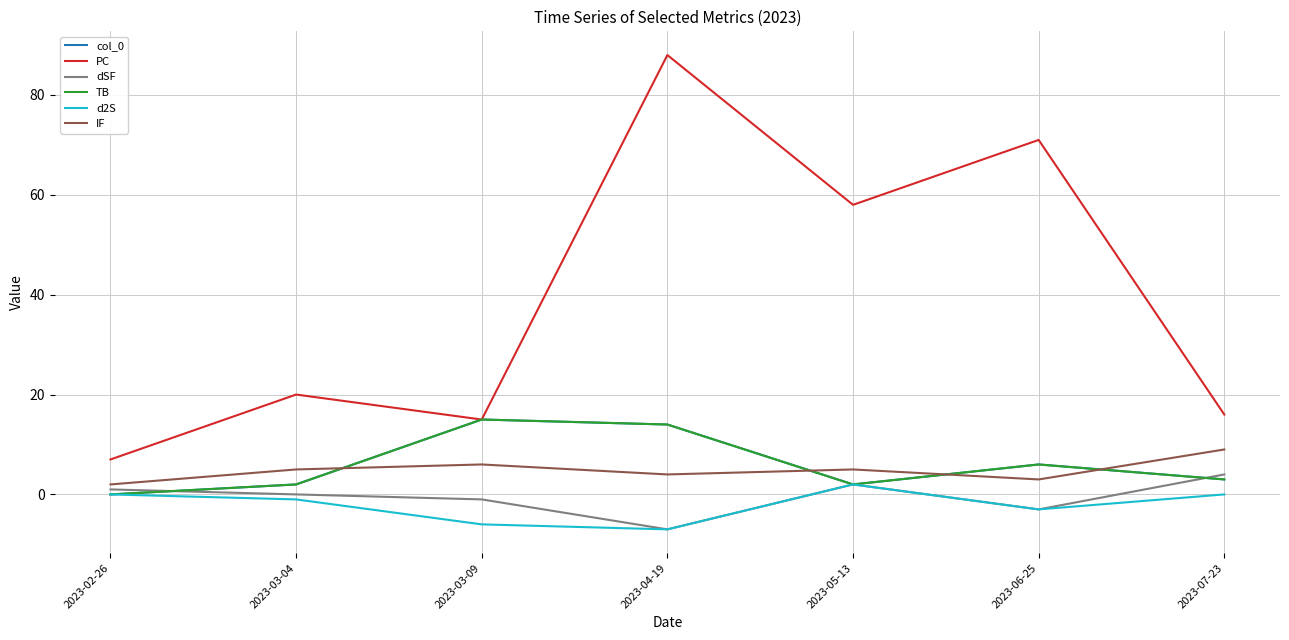

Where does the TB series first go above 3?

2023-03-09